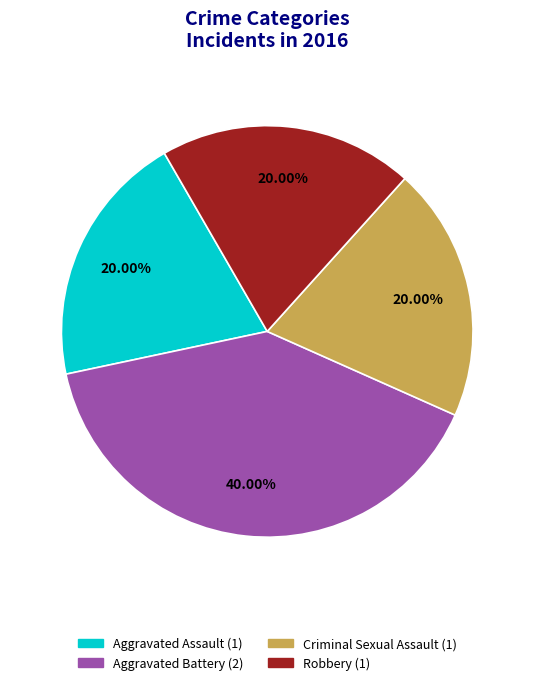

Is there any slice that represents more than half of the pie?

No